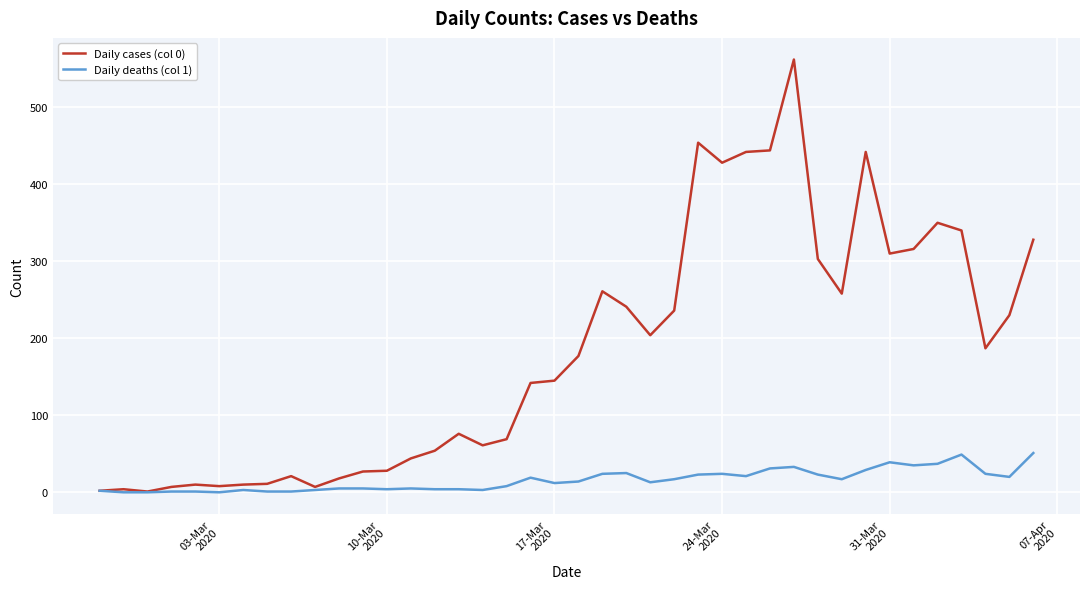

Which series has the largest range (max minus min)?

Daily cases (col 0)